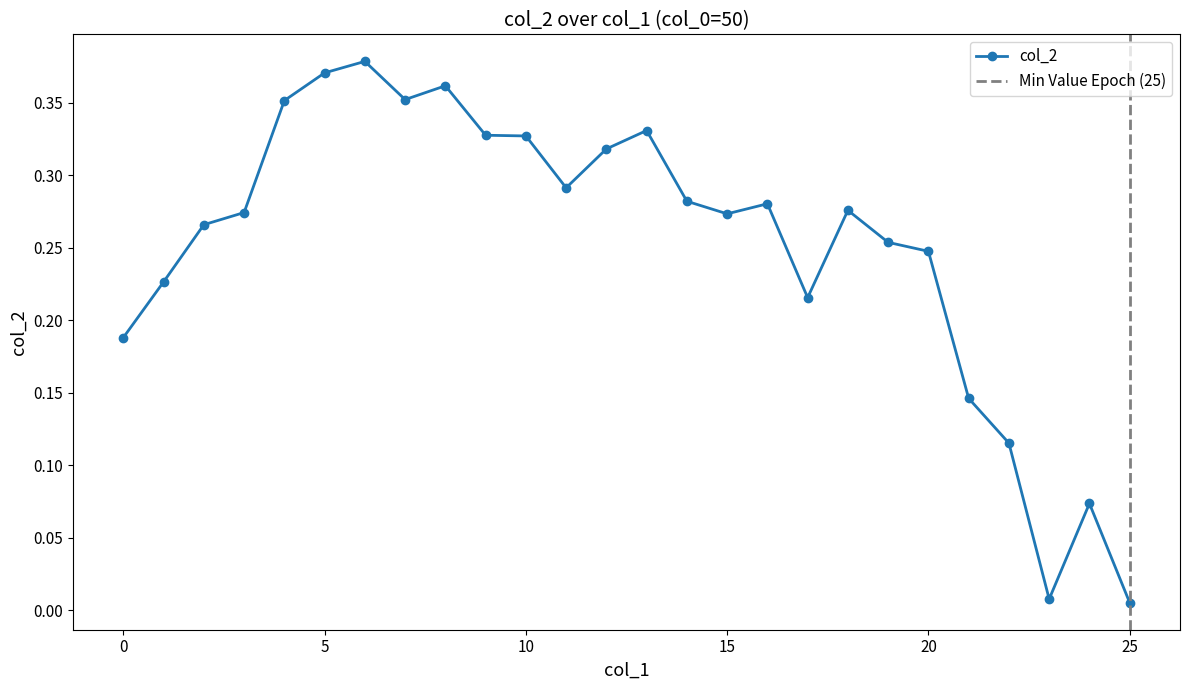

Reading right to left, what are all the values shown in this chart?

0.0	0.1	0.0	0.1	0.1	0.2	0.3	0.3	0.2	0.3	0.3	0.3	0.3	0.3	0.3	0.3	0.3	0.4	0.4	0.4	0.4	0.4	0.3	0.3	0.2	0.2